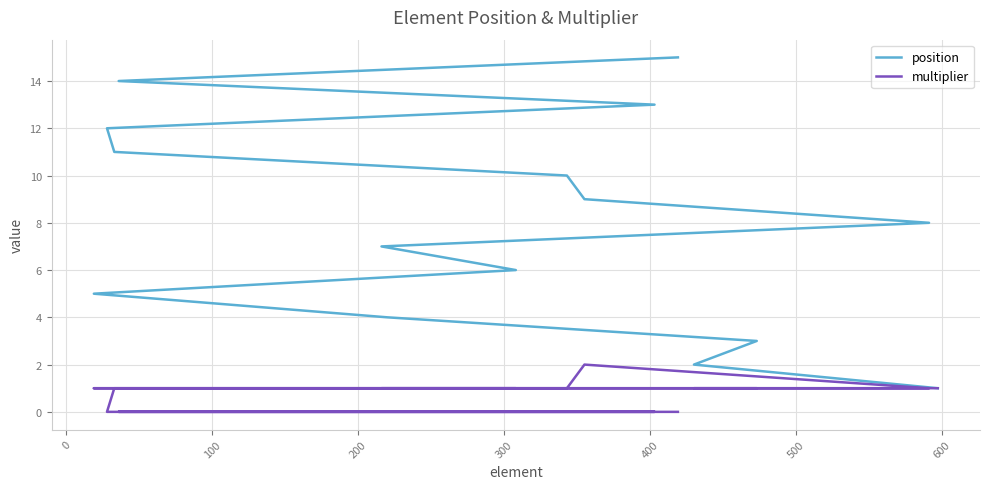

Rank the series at 600 from lowest to highest value.

multiplier, position